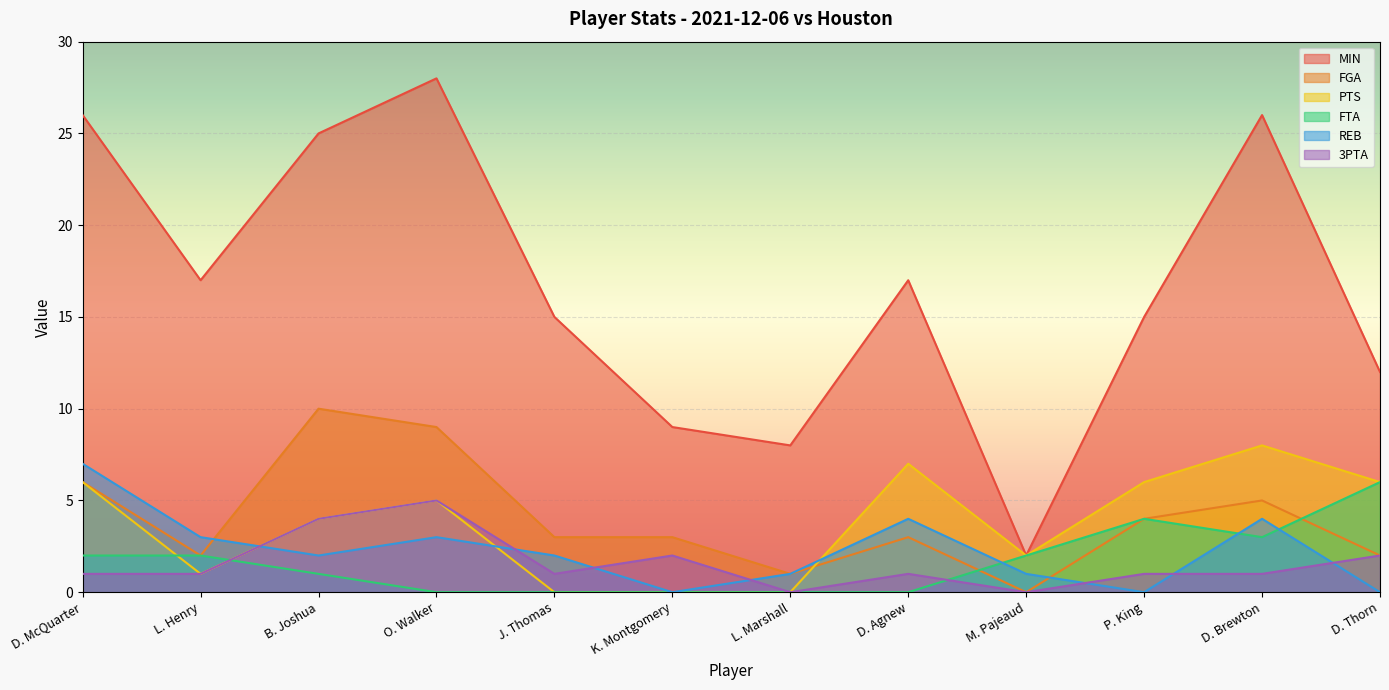

Rank the categories by FGA value from lowest to highest.

M. Pajeaud, L. Marshall, L. Henry, D. Thorn, J. Thomas, K. Montgomery, D. Agnew, P. King, D. Brewton, D. McQuarter, O. Walker, B. Joshua